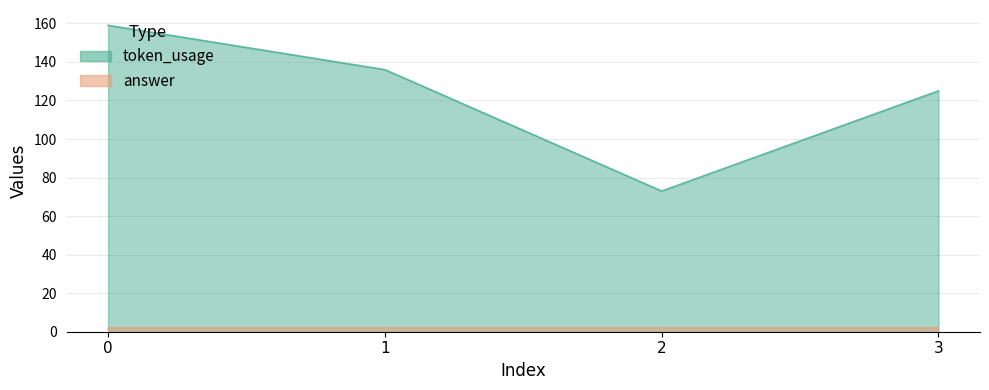

What is the minimum value shown in the chart?

73